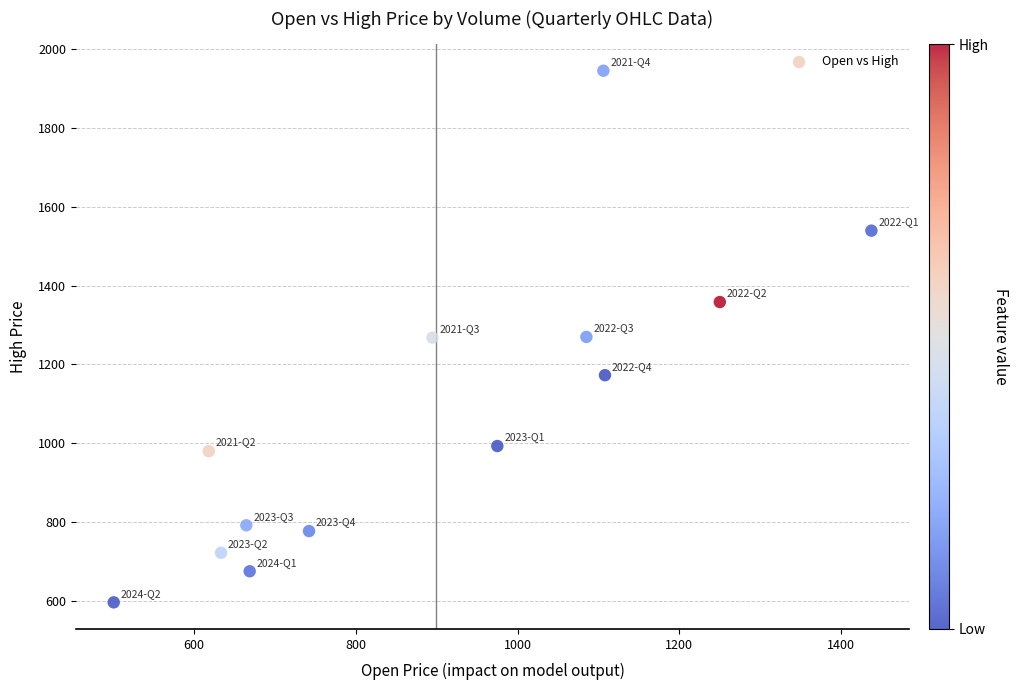

What is the range of X values (max minus min)?

937.1